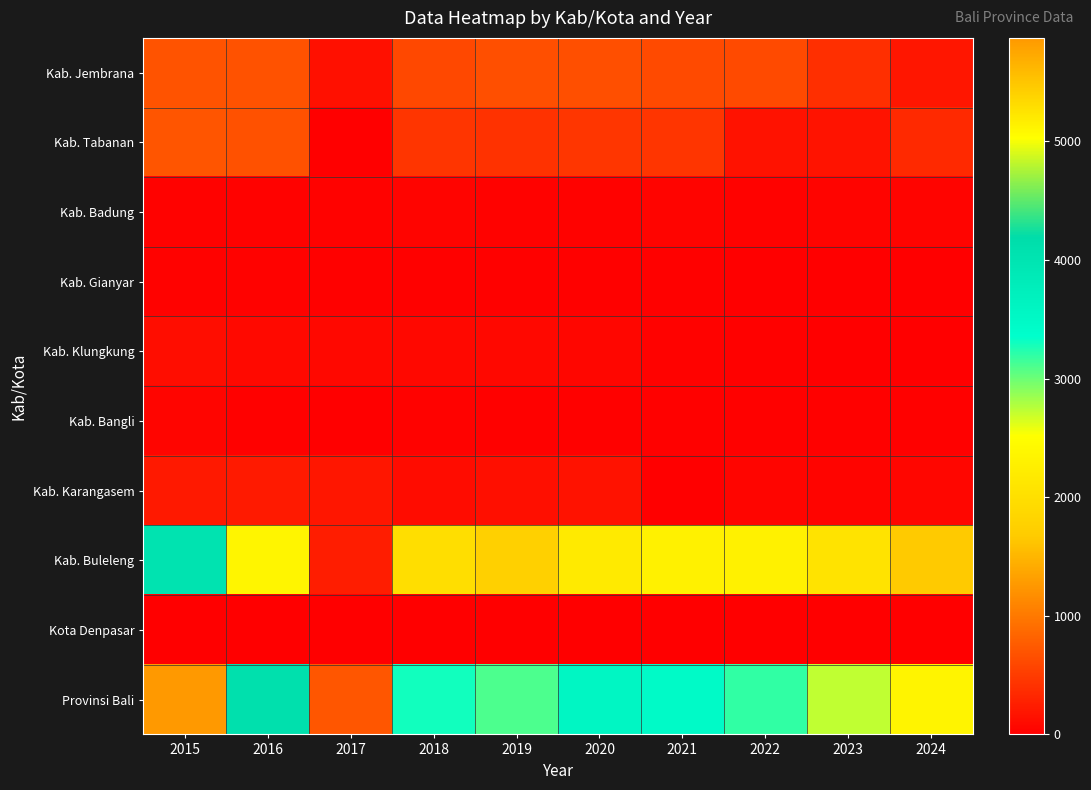

Which has a higher value, 2015 or 2023?

2015